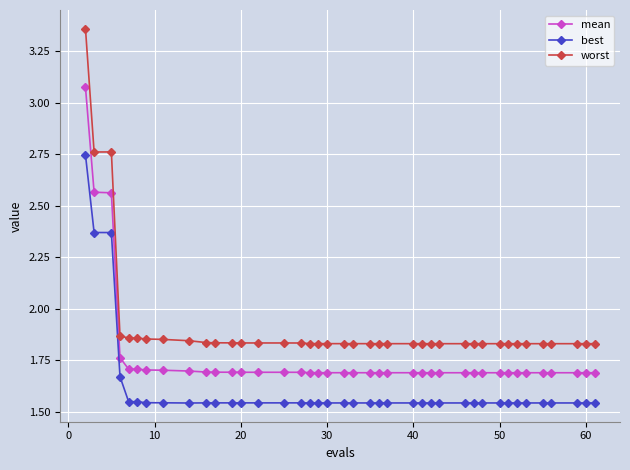

List the series in order of their peak value, highest first.

worst, mean, best